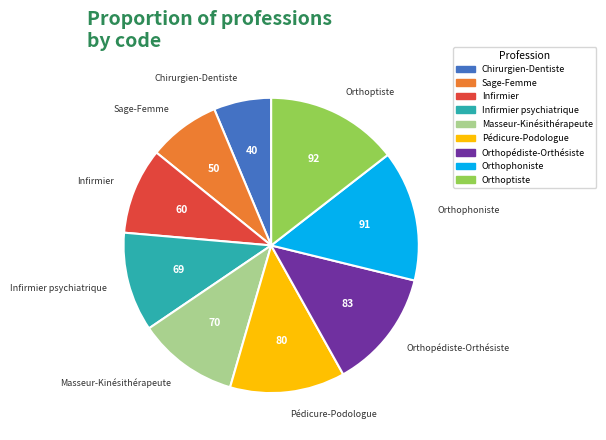

What is the smallest slice in the pie chart?

Chirurgien-Dentiste